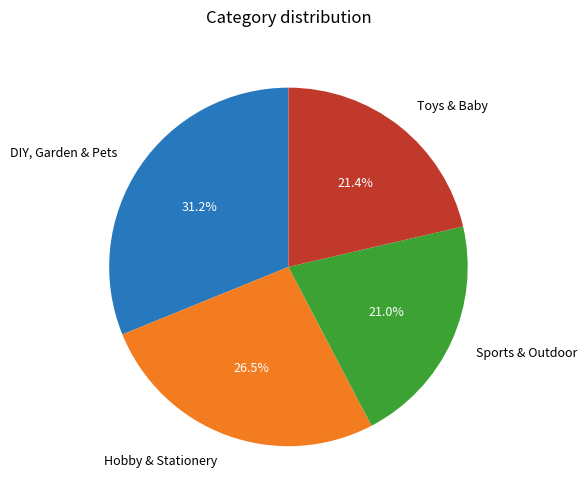

Combined, do DIY, Garden & Pets and Sports & Outdoor account for over 50%?

Yes